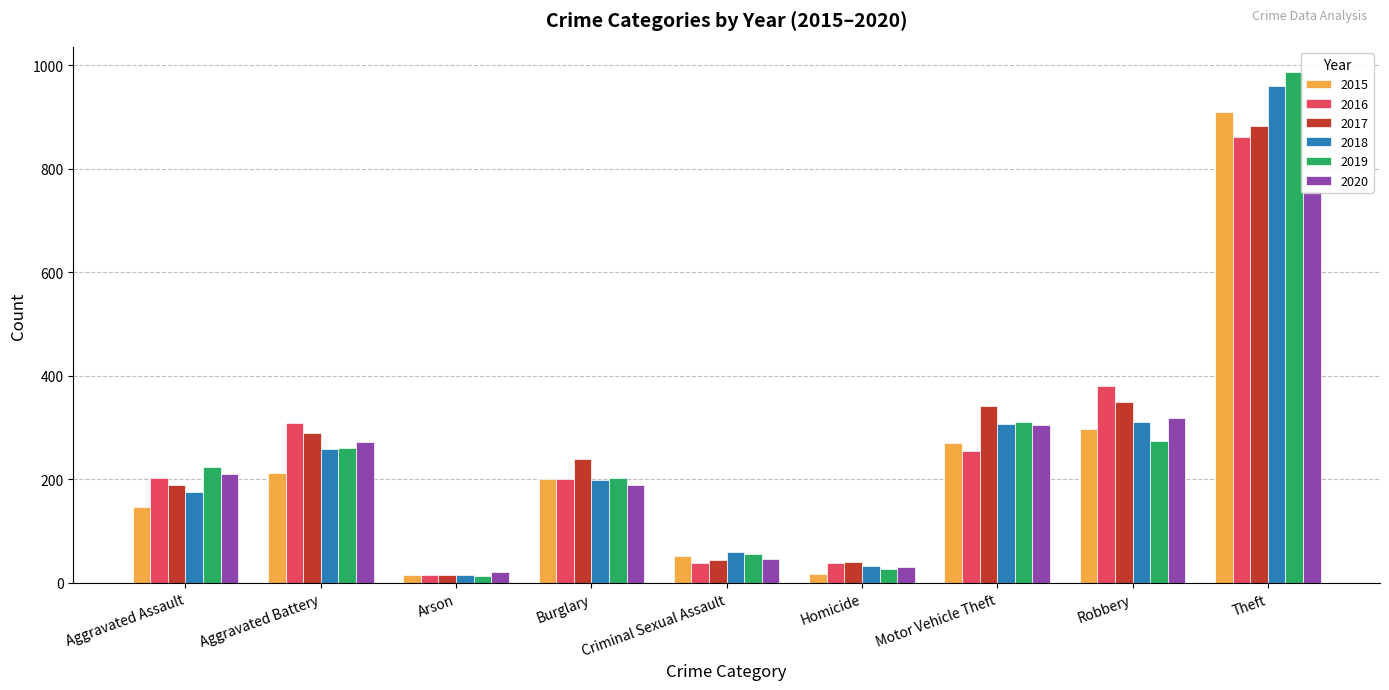

What is the spread (max minus min) of values at Motor Vehicle Theft?

88